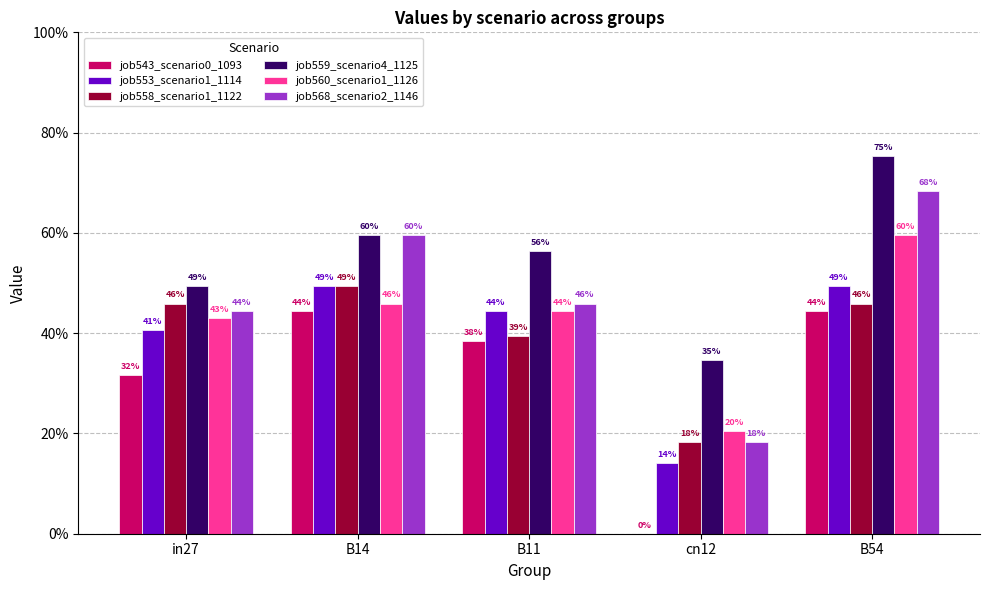

Reading left to right, list all the values displayed in this chart.

job543_scenario0_1093: 0.3	0.4	0.4	0.0	0.4
job553_scenario1_1114: 0.4	0.5	0.4	0.1	0.5
job558_scenario1_1122: 0.5	0.5	0.4	0.2	0.5
job559_scenario4_1125: 0.5	0.6	0.6	0.3	0.8
job560_scenario1_1126: 0.4	0.5	0.4	0.2	0.6
job568_scenario2_1146: 0.4	0.6	0.5	0.2	0.7